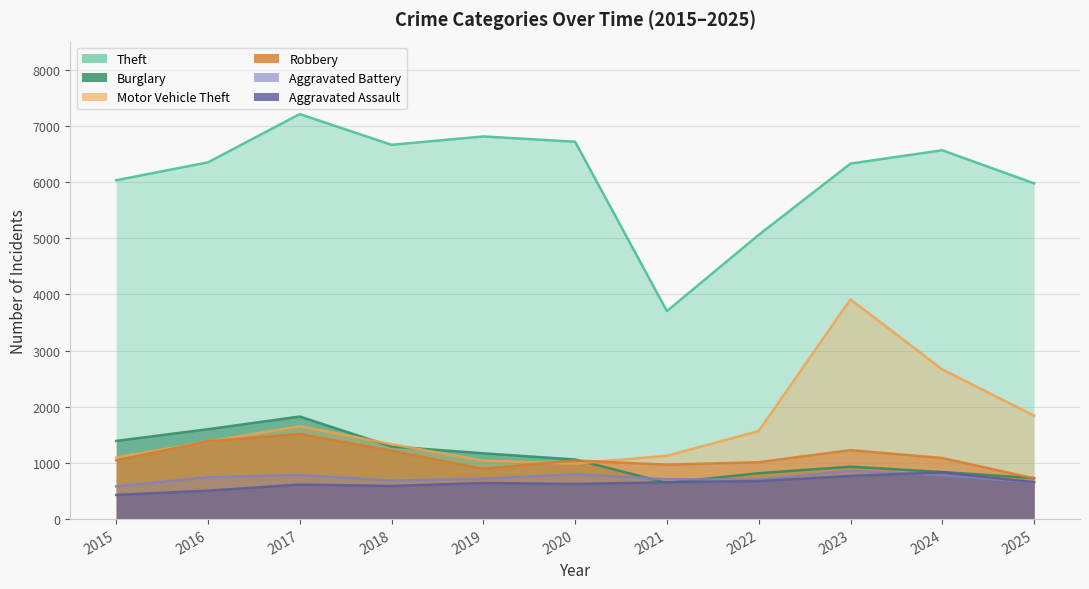

What is the sum of all Theft values?

67421